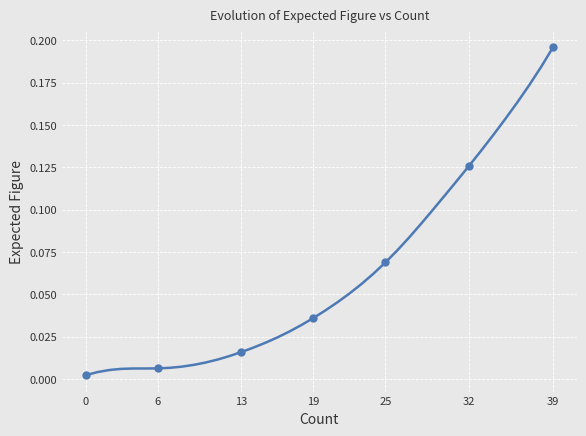

What is the value of the 32nd point from the left?

0.1